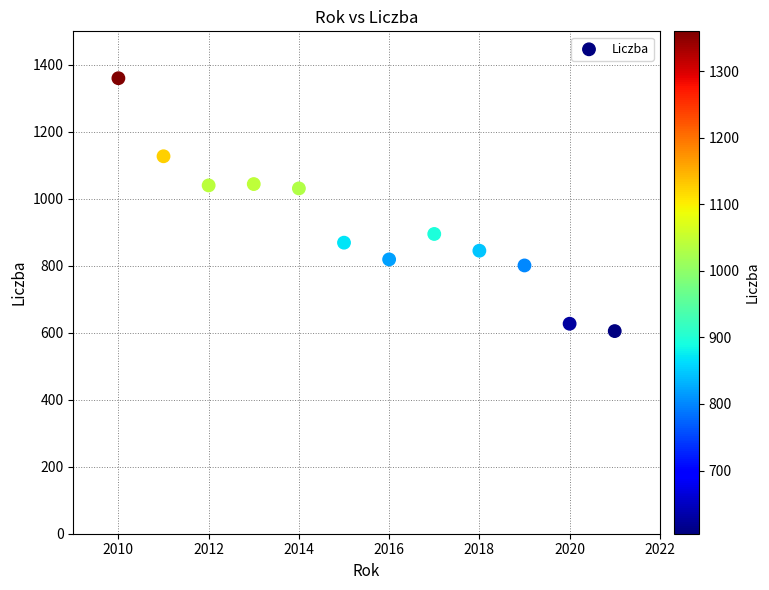

What is the average Y value?

922